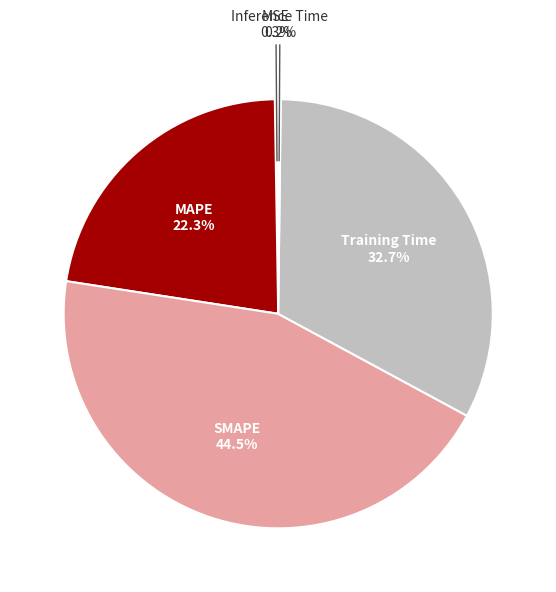

True or false: MAPE accounts for 31% of the total.

False